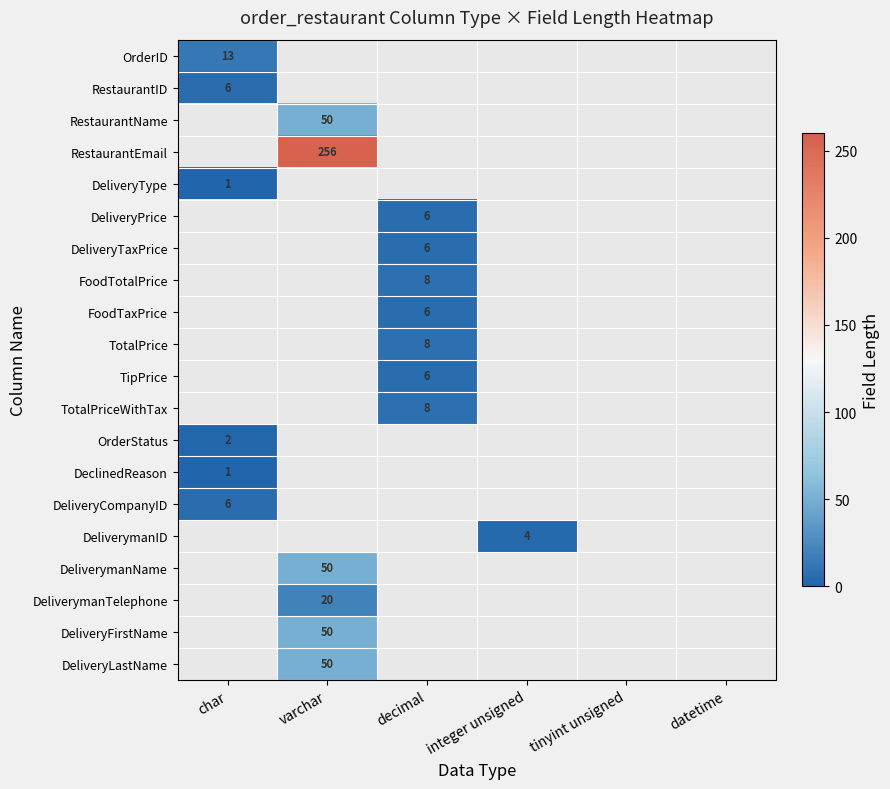

How many distinct data groups are displayed?

20